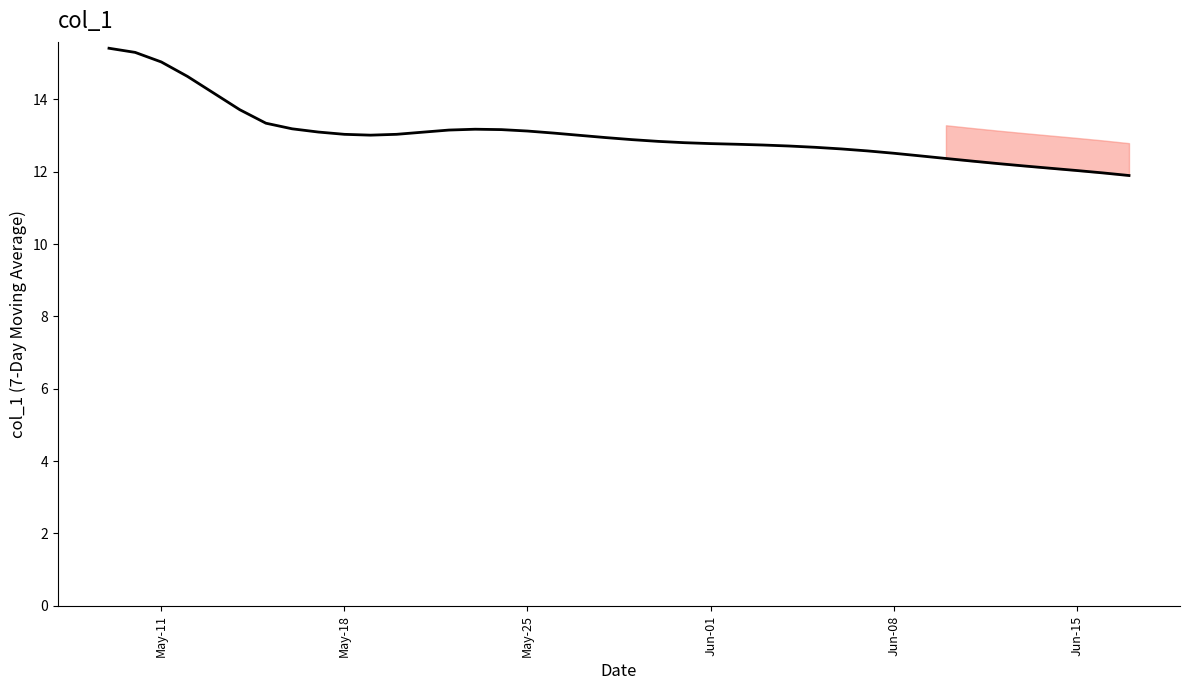

What is the sum of all values?

521.2